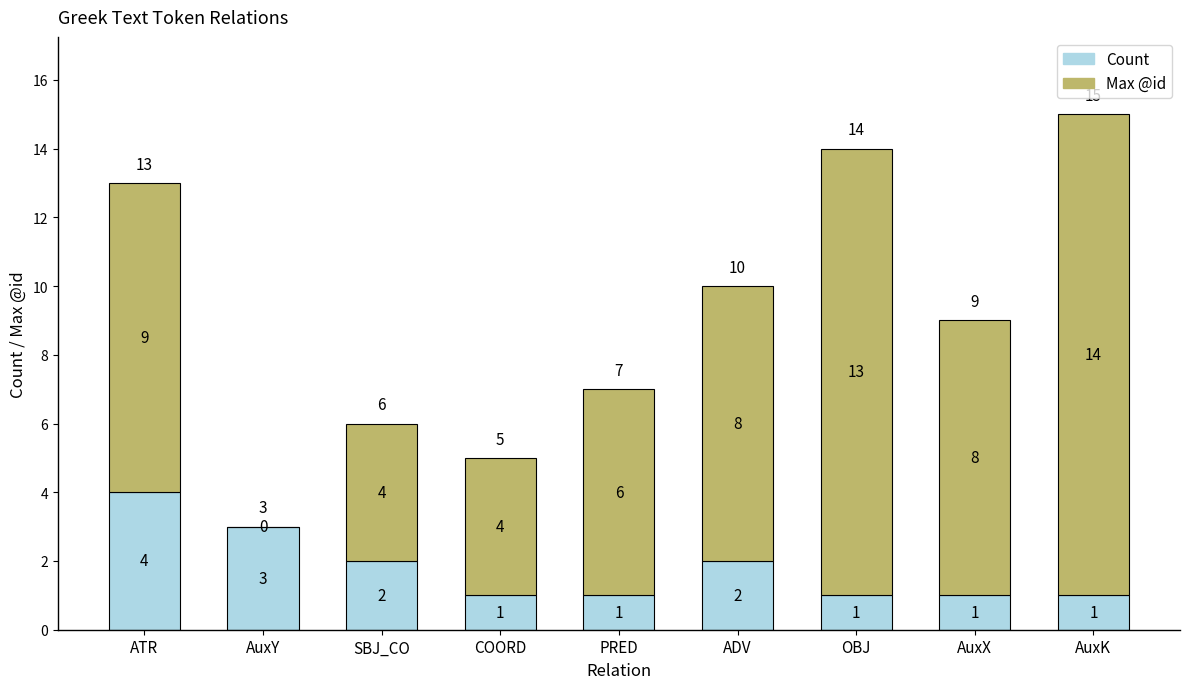

Reading left to right, what are the values for Count?

ATR=4	AuxY=3	SBJ_CO=2	COORD=1	PRED=1	ADV=2	OBJ=1	AuxX=1	AuxK=1